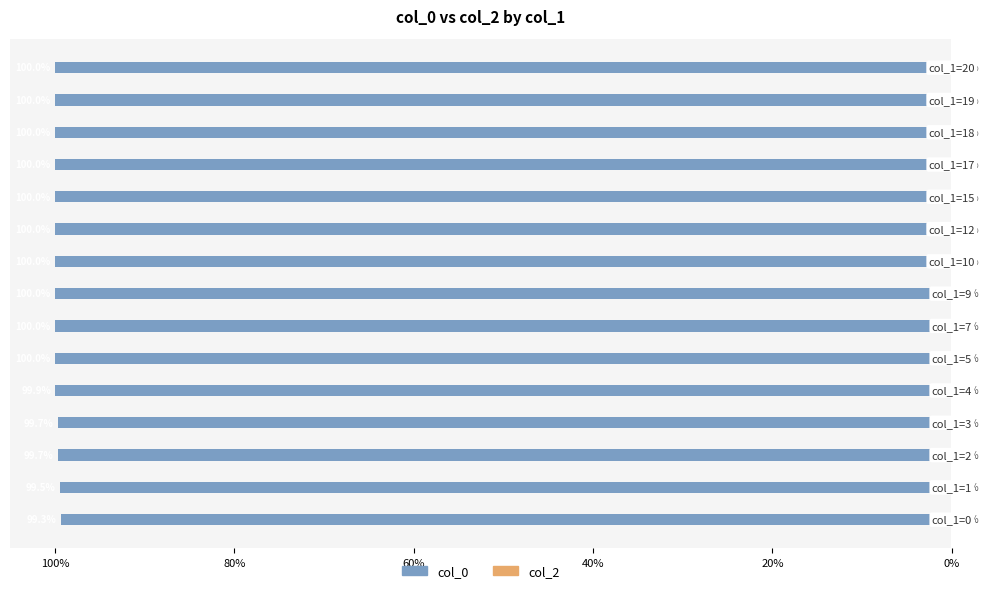

Does the chart contain any negative values?

Yes